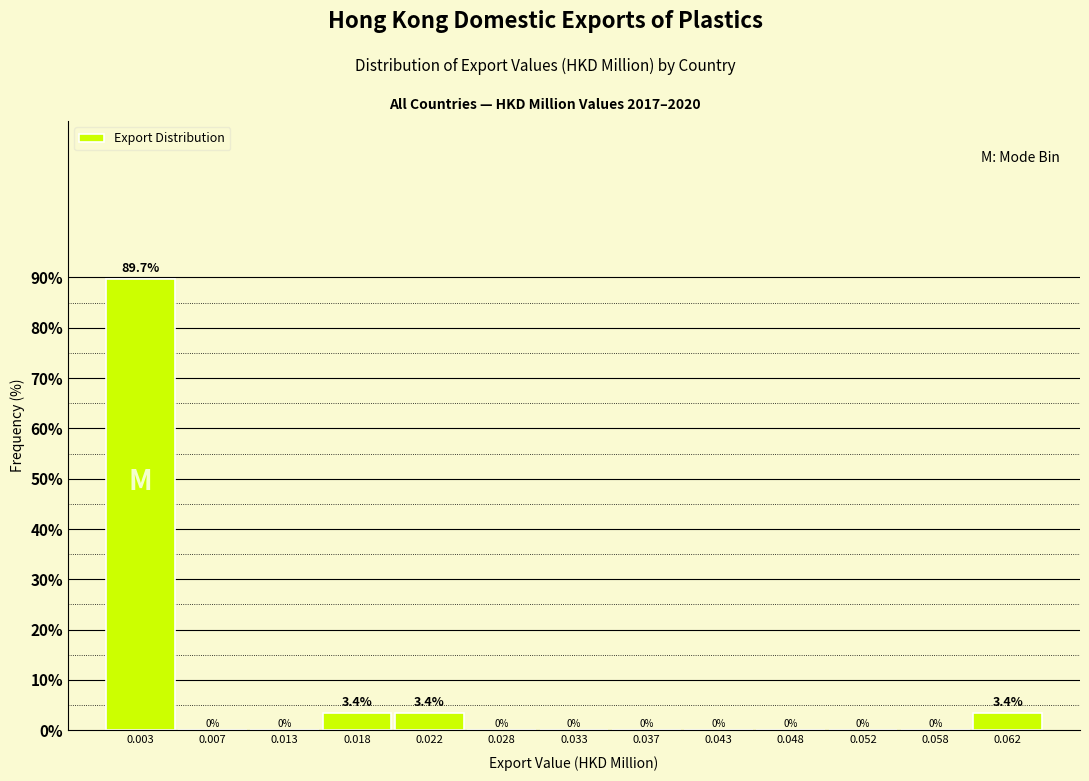

Reading left to right, transcribe all the data shown in this chart.

0.003=89.7	0.007=0.0	0.013=0.0	0.018=3.4	0.022=3.4	0.028=0.0	0.033=0.0	0.037=0.0	0.043=0.0	0.048=0.0	0.052=0.0	0.058=0.0	0.062=3.4